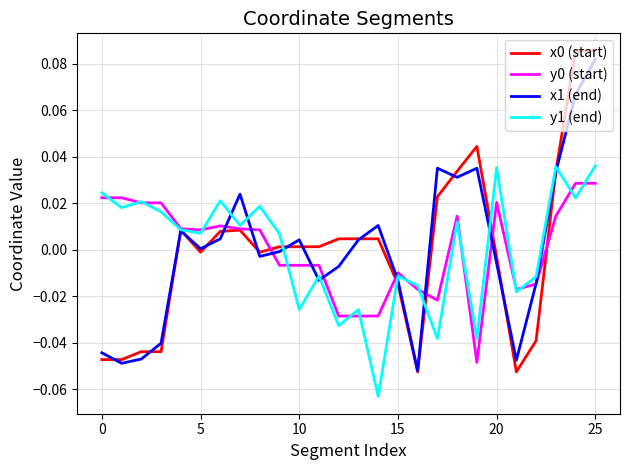

How many lines are shown in the chart?

4